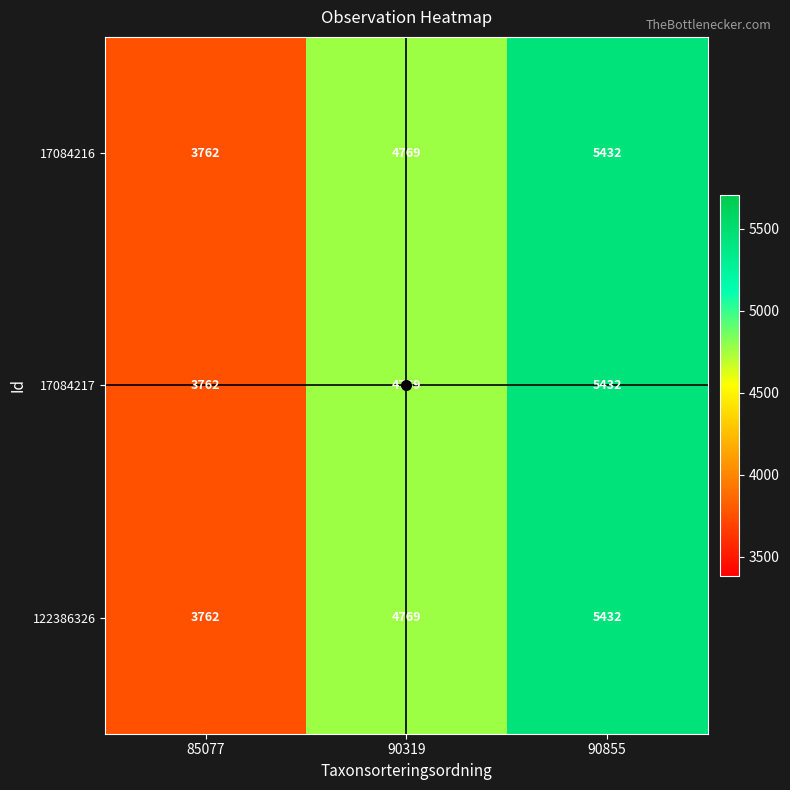

Where is 122386326 nearest to the value 4597?

90319